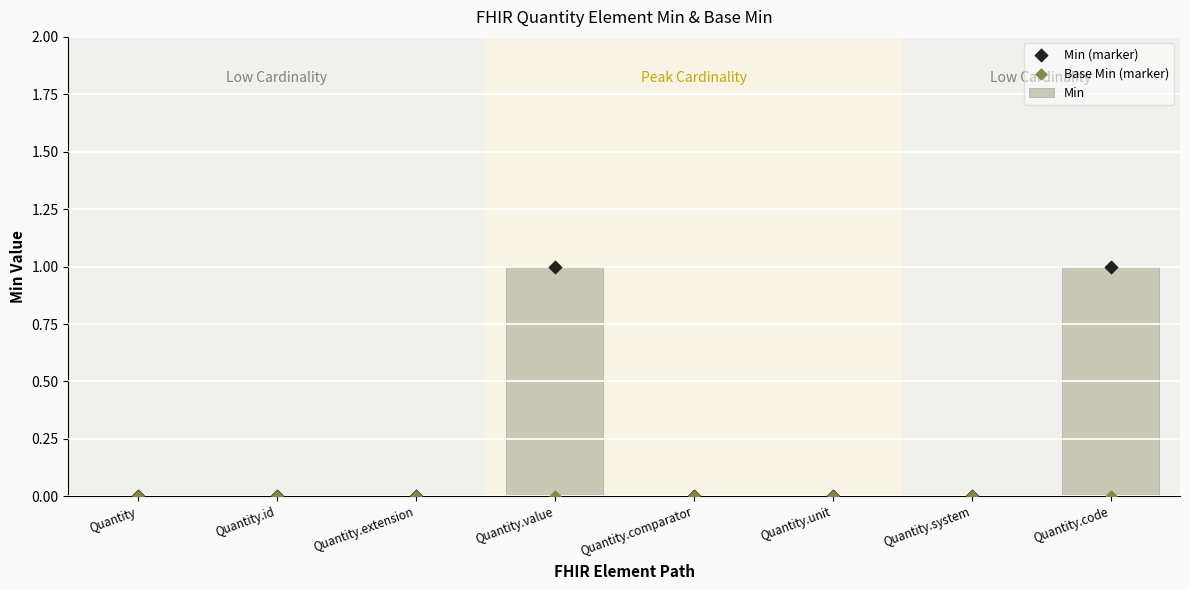

At which category is the sum across all series the highest?

Quantity.value